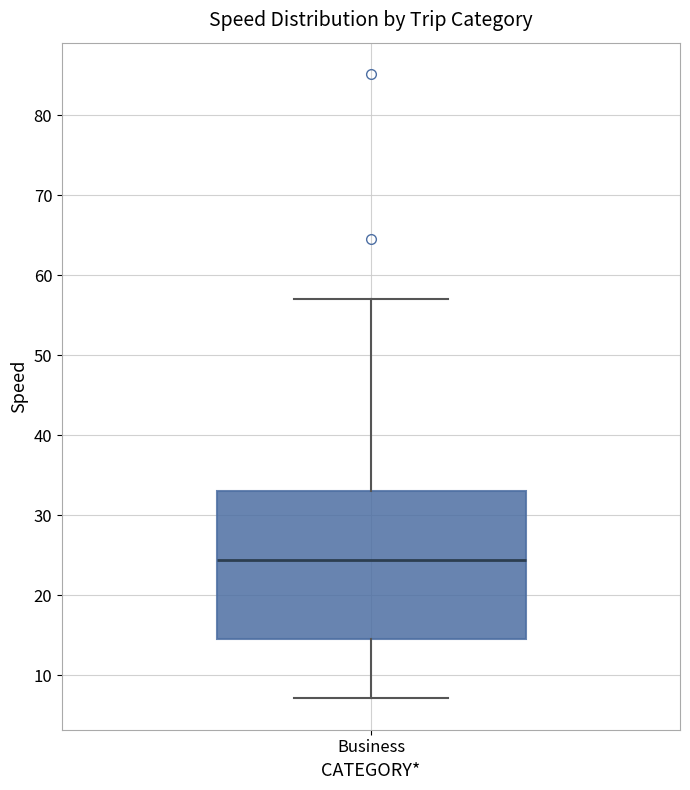

Transcribe this box plot: give where the median line is, the range the box spans, and where the two whiskers end, as read against the y-axis. The values are not printed on the chart, so give them approximately, as read against the axis.

median 24, box 15 to 33, whiskers 7 to 57